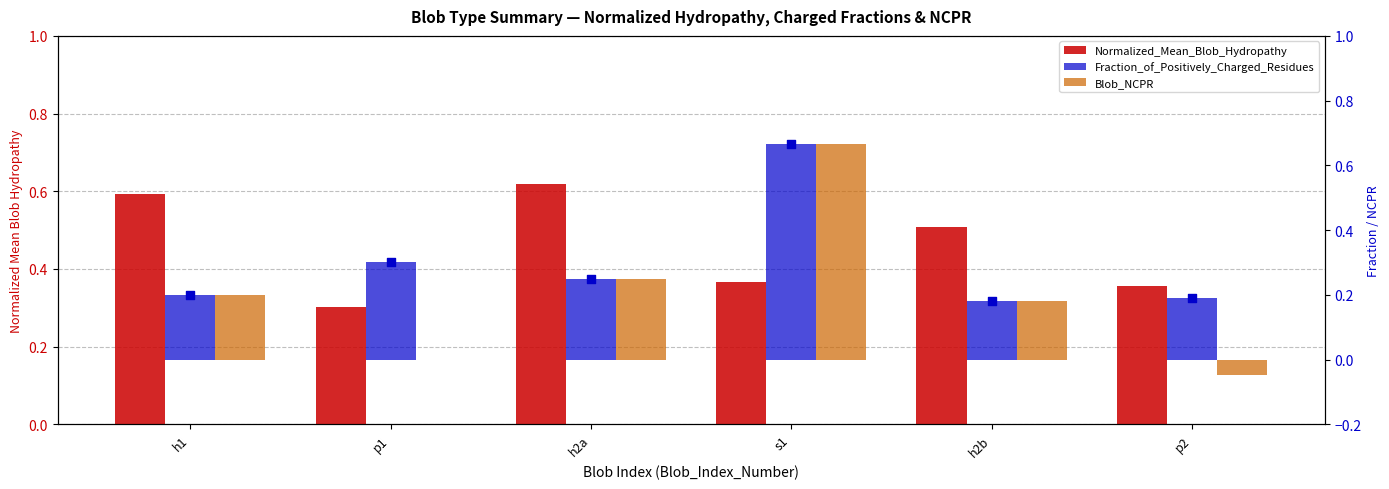

What are all the series names shown in the legend?

Normalized_Mean_Blob_Hydropathy, Fraction_of_Positively_Charged_Residues, Blob_NCPR